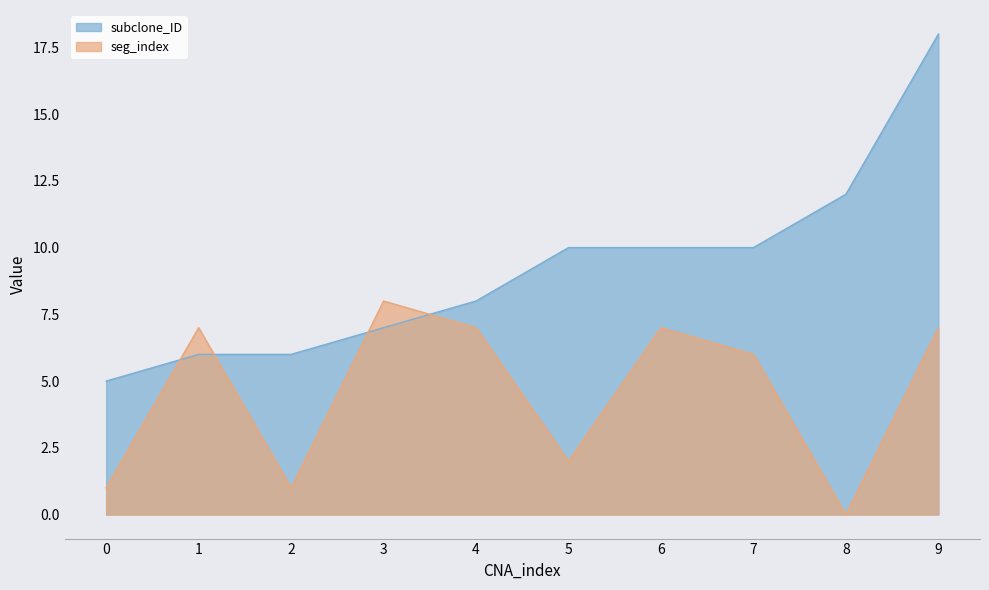

The value of seg_index at 6 is 11. True or false?

False